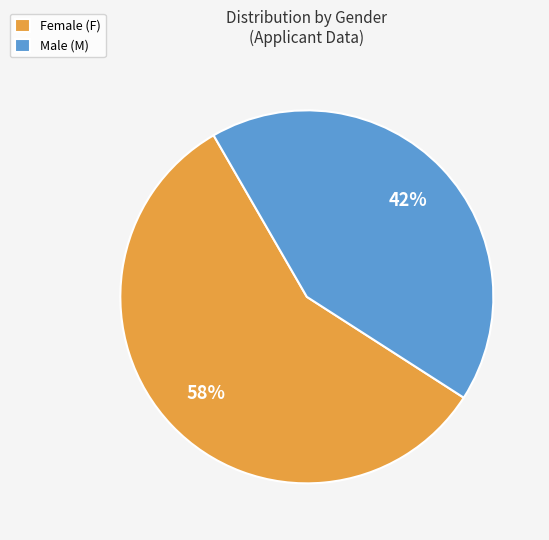

Rank the categories by value from highest to lowest.

Female (F), Male (M)